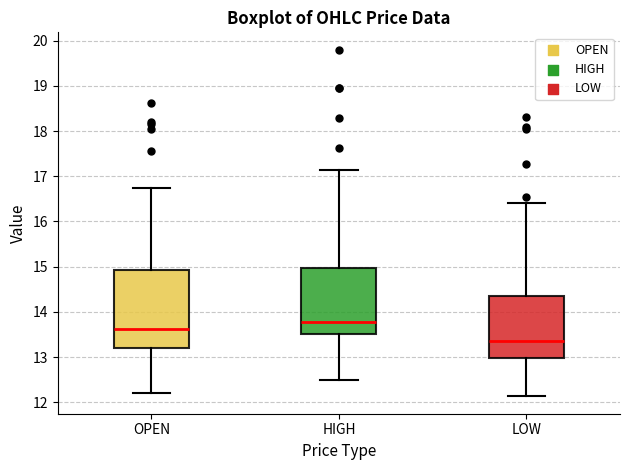

Where does the upper whisker of the box for LOW end on the y-axis? The values are not printed on the chart, so give them approximately, as read against the axis.

16.4